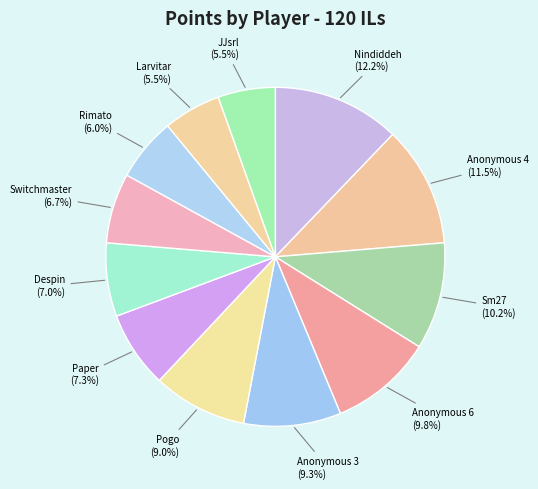

Is there a majority slice in this chart?

No